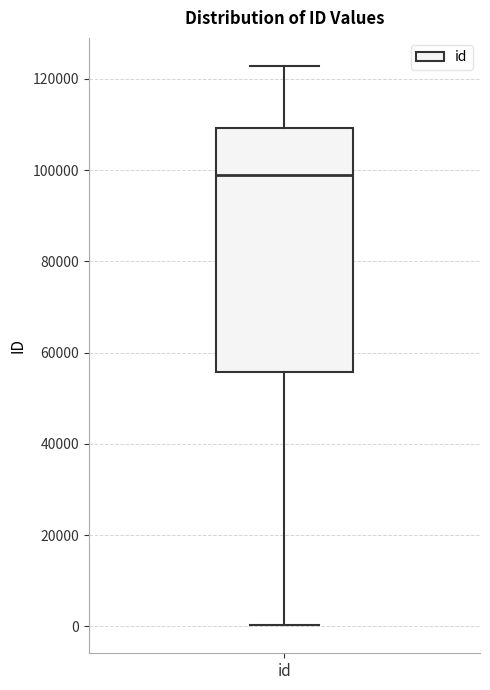

Transcribe this box plot: give where the median line is, the range the box spans, and where the two whiskers end, as read against the y-axis. The values are not printed on the chart, so give them approximately, as read against the axis.

median 98000, box 56000 to 110000, whiskers 0 to 122000